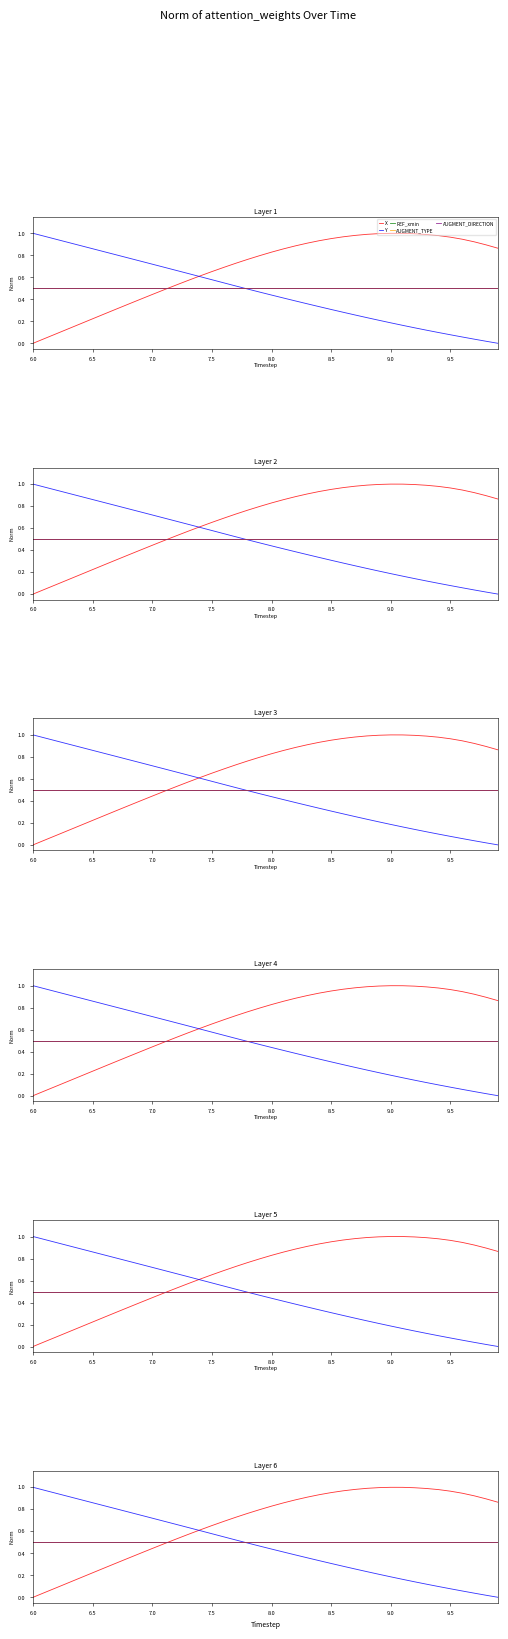

List the series in order of their peak value, highest first.

X, Y, REF_xmin, AUGMENT_TYPE, AUGMENT_DIRECTION